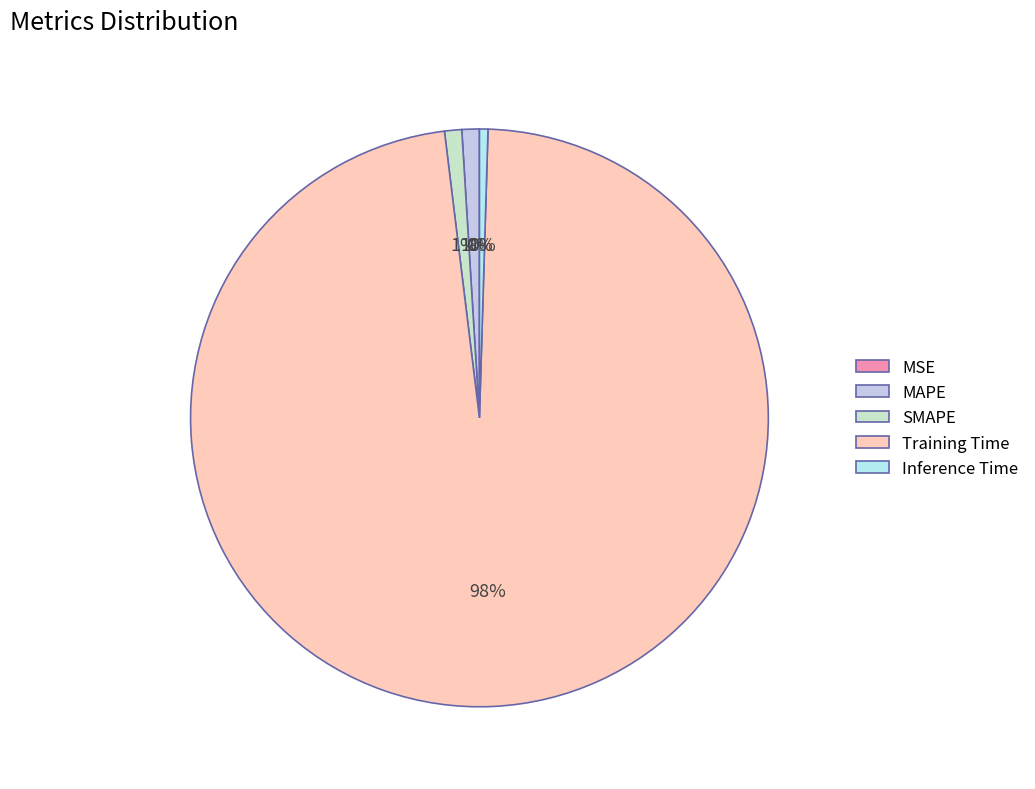

Which slice is the smallest?

MSE